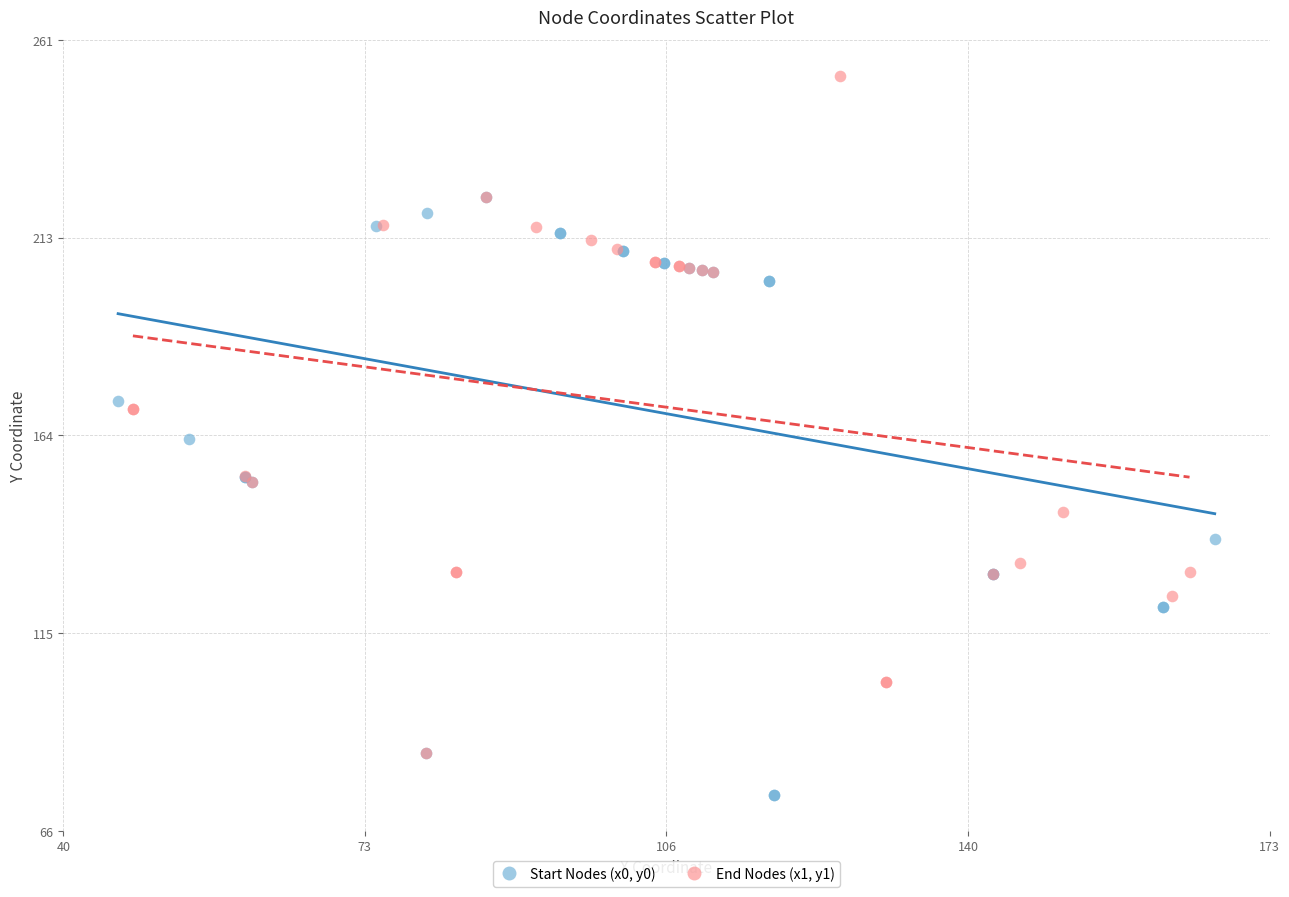

Which series reaches the maximum Y coordinate?

End Nodes (x1, y1)